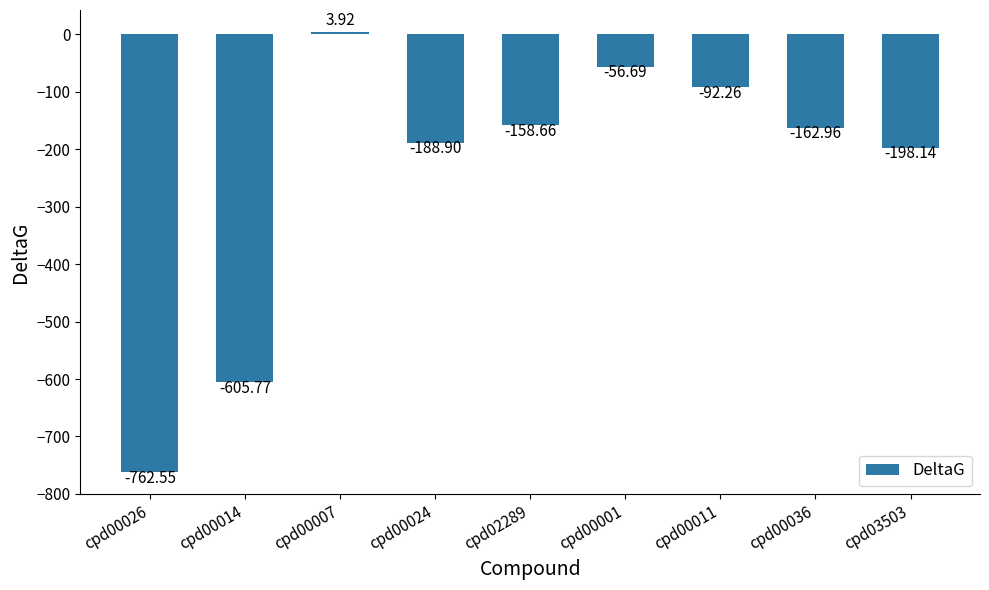

What is the difference between the values at cpd02289 and cpd00007?

162.6